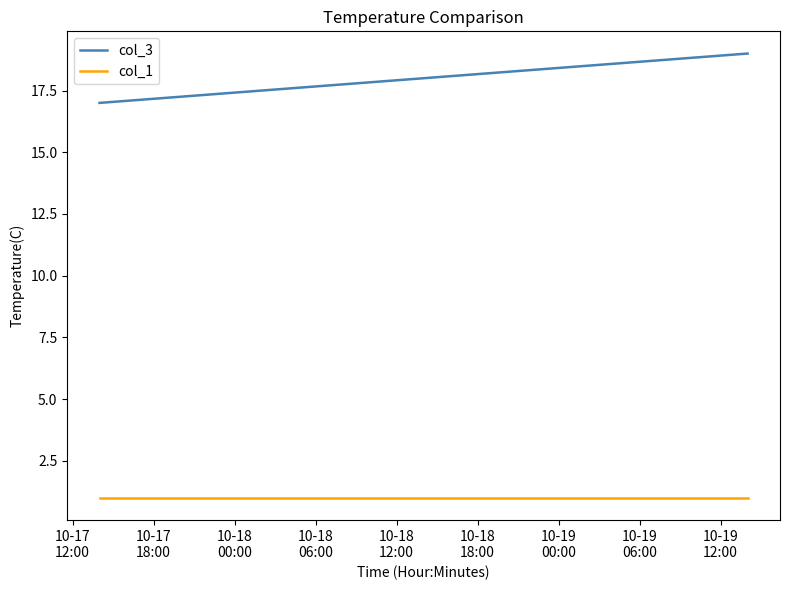

Does the chart display data point markers on the line(s)?

No